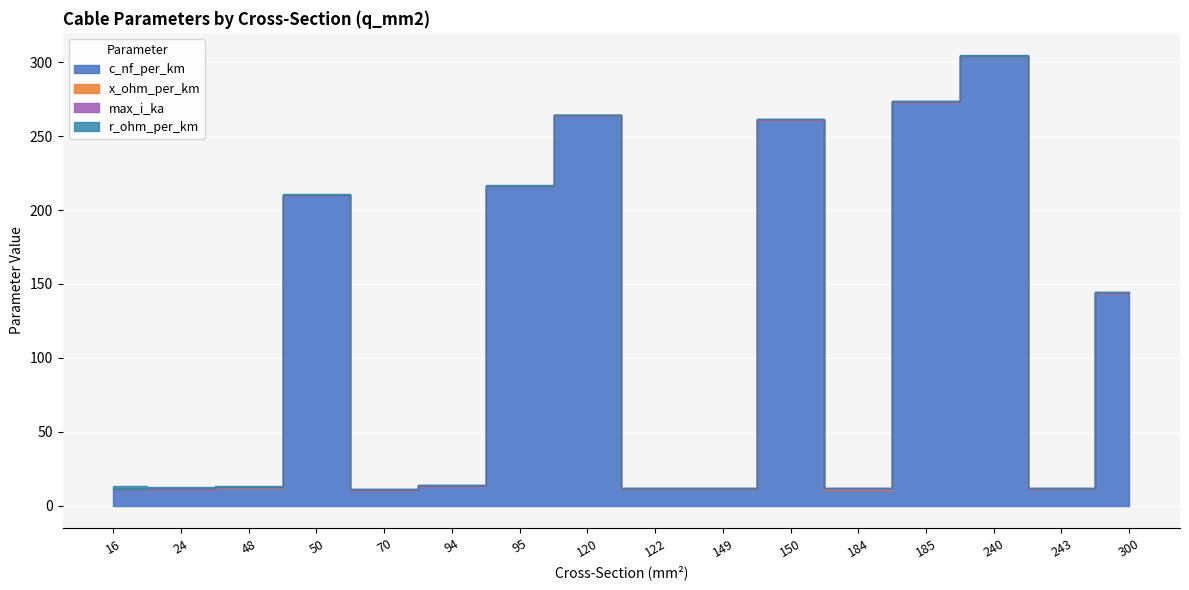

True or false: c_nf_per_km and x_ohm_per_km intersect in this chart.

False